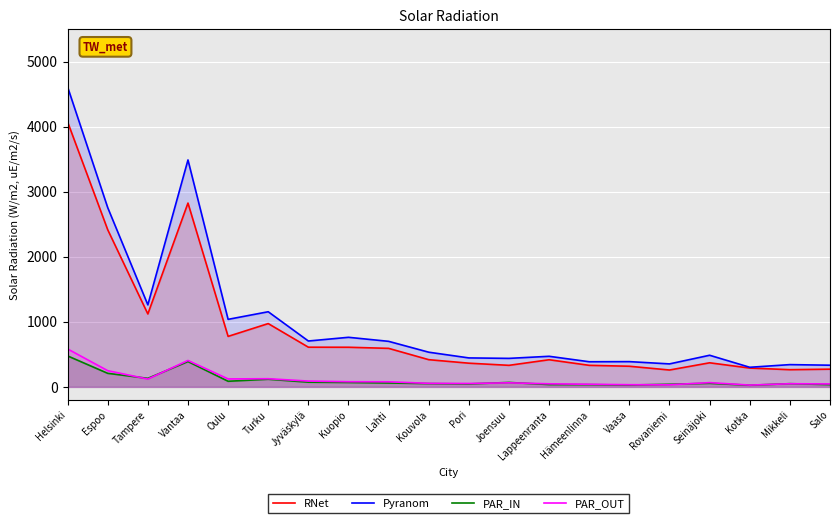

Reading left to right, transcribe all the data shown in this chart.

RNet: Helsinki=4075	Espoo=2417	Tampere=1122	Vantaa=2827	Oulu=777	Turku=974	Jyväskylä=611	Kuopio=610	Lahti=593	Kouvola=419	Pori=365	Joensuu=332	Lappeenranta=418	Hämeenlinna=332	Vaasa=318	Rovaniemi=260	Seinäjoki=371	Kotka=290	Mikkeli=265	Salo=273
Pyranom: Helsinki=4613	Espoo=2757	Tampere=1262	Vantaa=3490	Oulu=1039	Turku=1156	Jyväskylä=706	Kuopio=763	Lahti=701	Kouvola=534	Pori=446	Joensuu=439	Lappeenranta=471	Hämeenlinna=387	Vaasa=389	Rovaniemi=354	Seinäjoki=487	Kotka=302	Mikkeli=343	Salo=334
PAR_IN: Helsinki=477	Espoo=209	Tampere=132	Vantaa=390	Oulu=87	Turku=118	Jyväskylä=73	Kuopio=68	Lahti=60	Kouvola=51	Pori=46	Joensuu=69	Lappeenranta=36	Hämeenlinna=35	Vaasa=29	Rovaniemi=41	Seinäjoki=55	Kotka=26	Mikkeli=50	Salo=35
PAR_OUT: Helsinki=584	Espoo=250	Tampere=121	Vantaa=407	Oulu=123	Turku=126	Jyväskylä=90	Kuopio=80	Lahti=79	Kouvola=55	Pori=53	Joensuu=63	Lappeenranta=48	Hämeenlinna=41	Vaasa=34	Rovaniemi=33	Seinäjoki=66	Kotka=28	Mikkeli=49	Salo=46